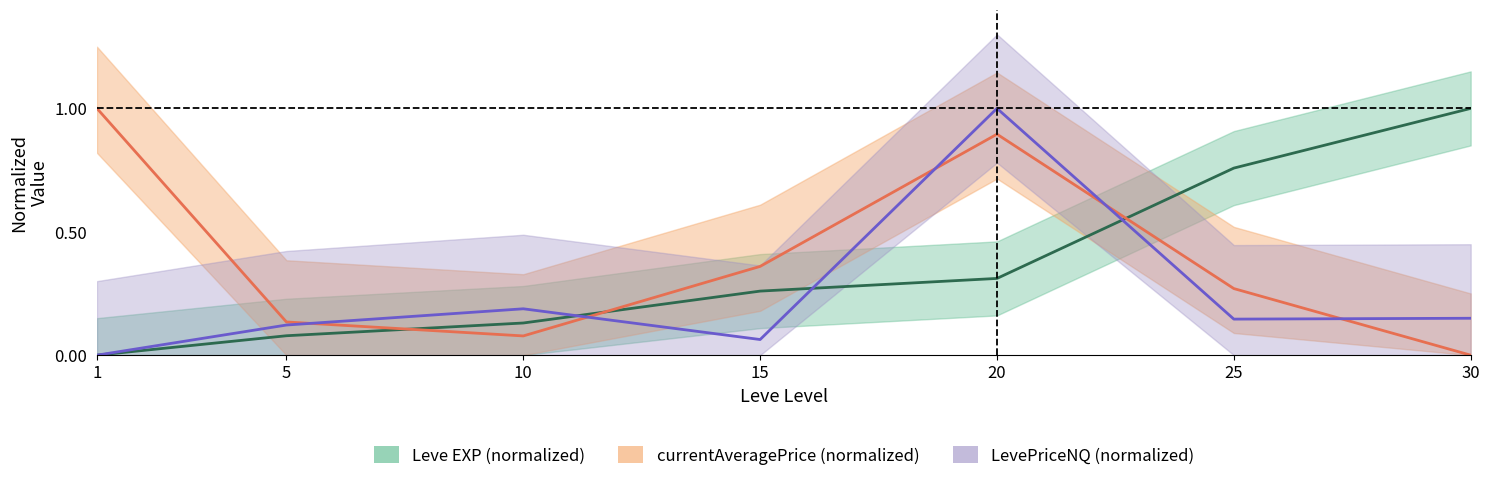

What is the value of the Leve EXP point at the 6th from the left?

0.8